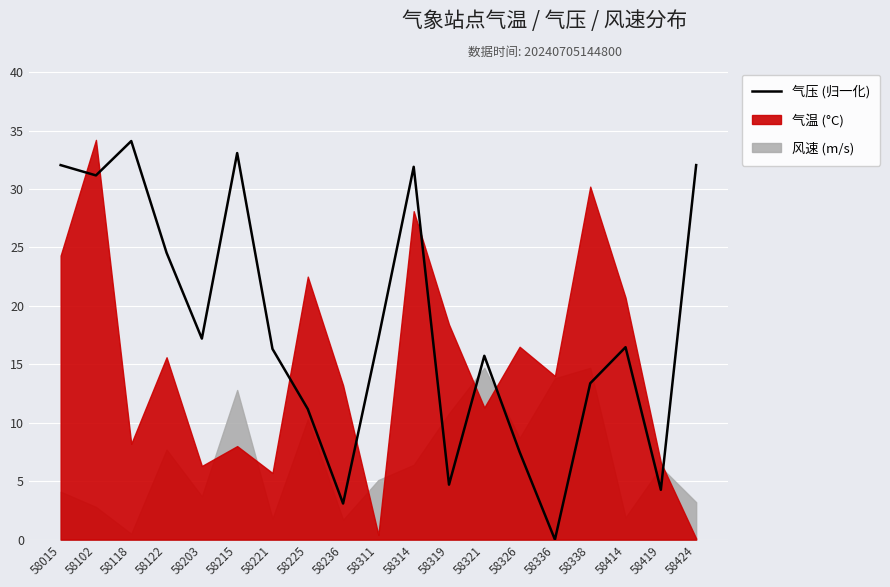

Is it true that the value at 58336 is 18.8?

False